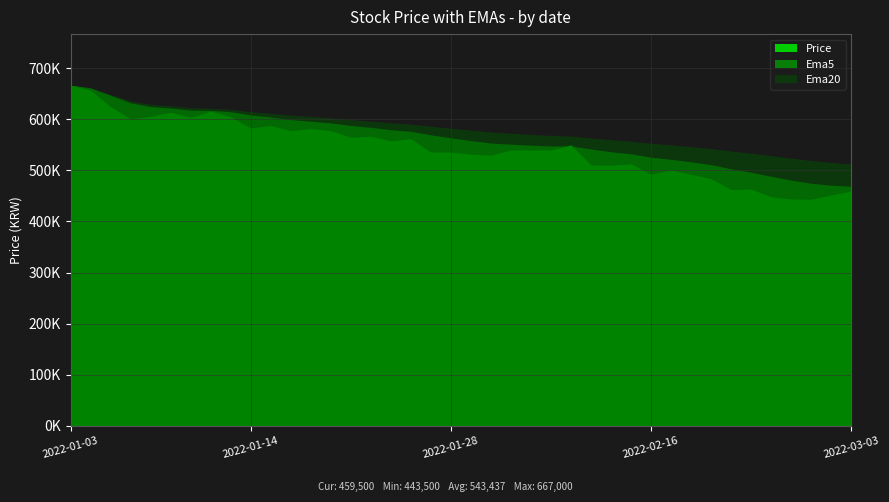

At how many categories does at least one series exceed 580372?

20